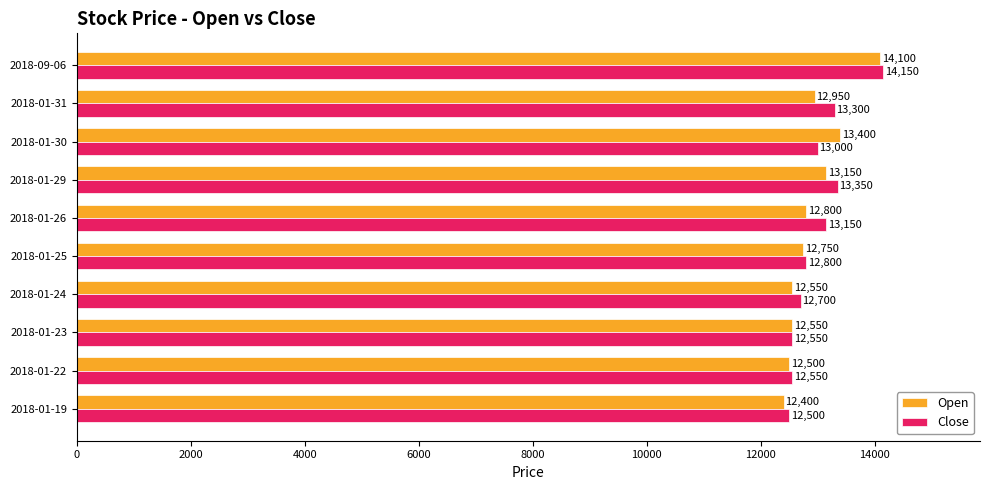

Between 2018-01-25 and 2018-01-19, which series saw the biggest shift?

Open